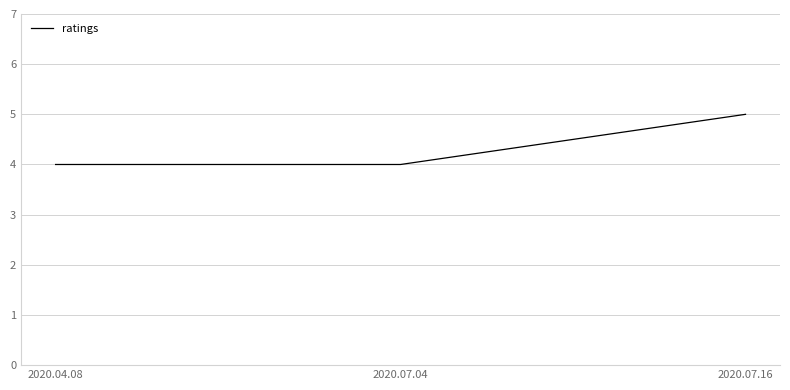

Reading left to right, extract all data points from this chart.

4	4	5